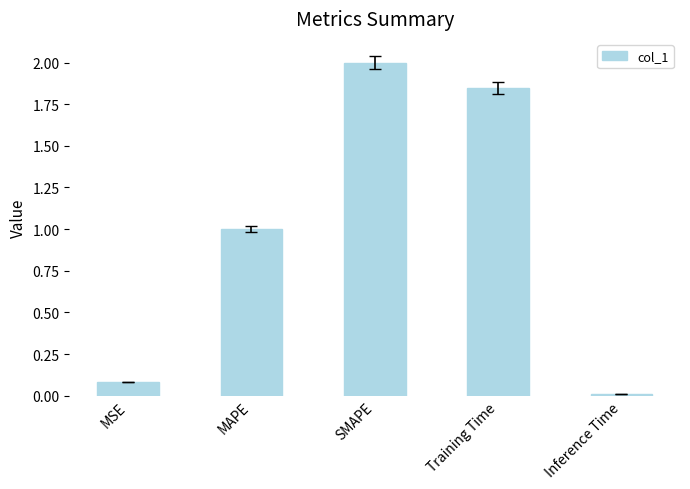

What is the label of the 4th bar from the left?

Training Time